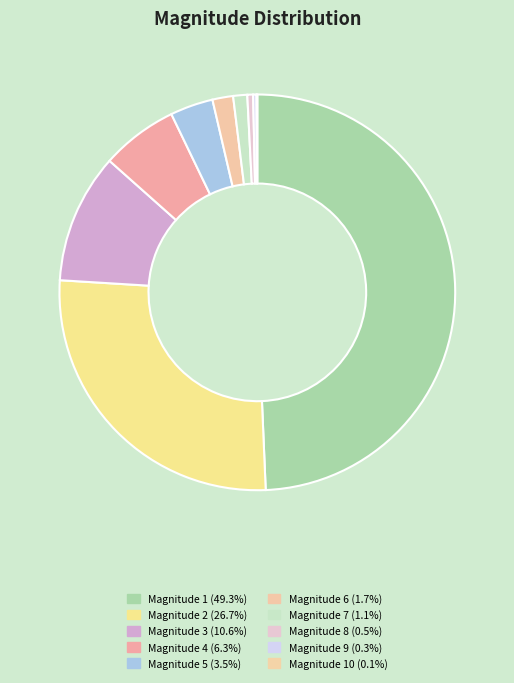

What is the largest slice in the pie chart?

1